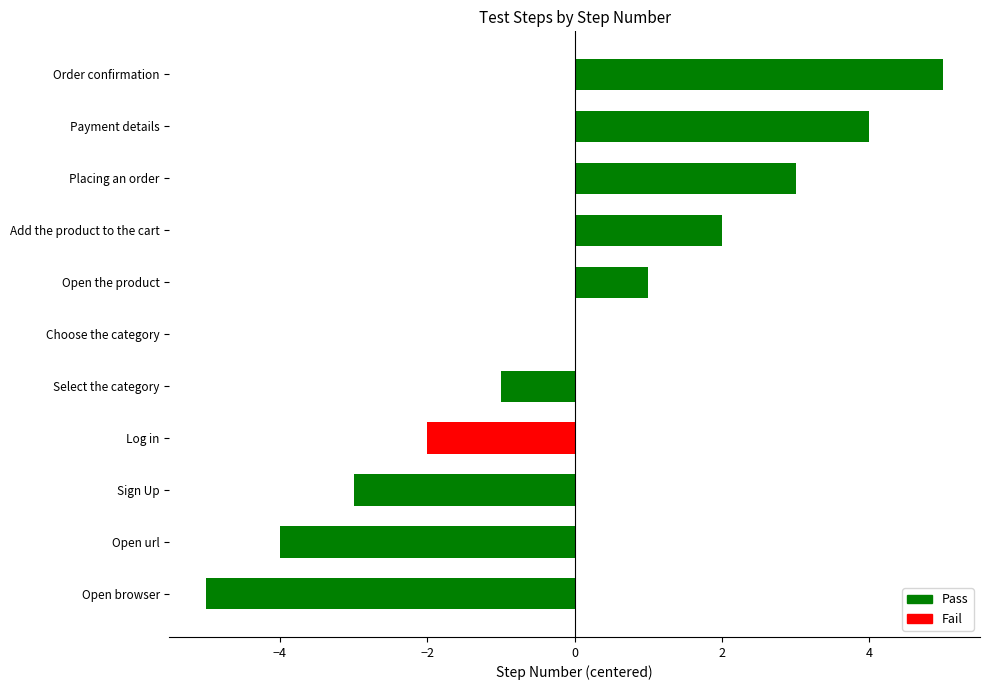

The chart shows a value of 3 at Placing an order. True or false?

True